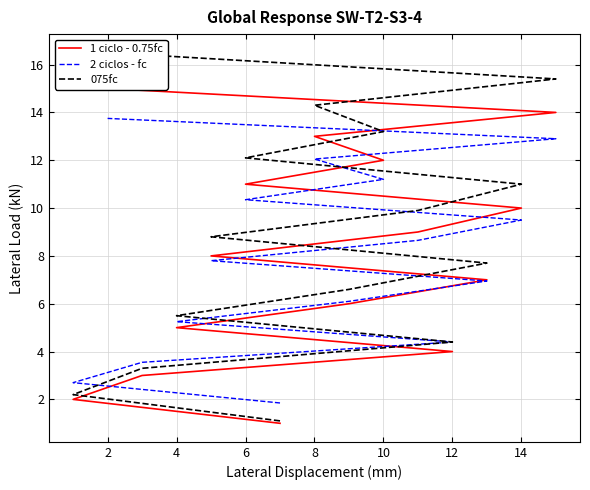

True or false: 075fc and 2 ciclos - fc cross at least once.

False